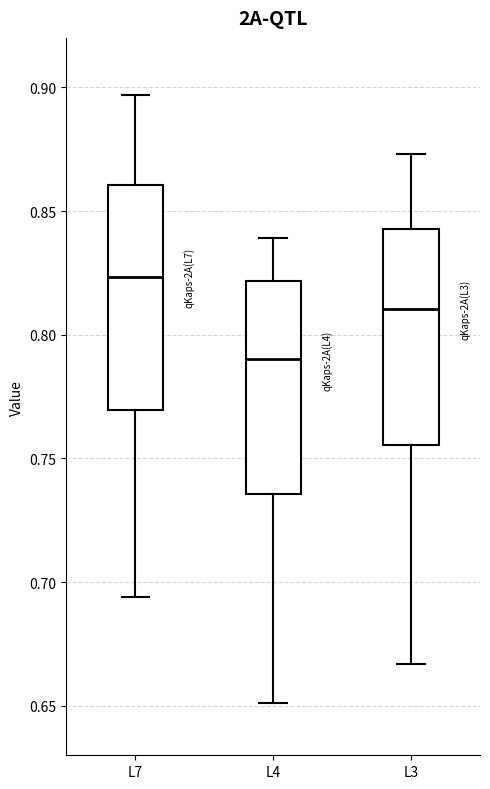

Reading left to right, read every box against the y-axis: the position of its median line, the range the box covers, and the ends of its whiskers. The values are not printed on the chart, so give them approximately, as read against the axis.

L7: median 0.825, box 0.770 to 0.860, whiskers 0.695 to 0.895
L4: median 0.790, box 0.735 to 0.820, whiskers 0.650 to 0.840
L3: median 0.810, box 0.755 to 0.845, whiskers 0.665 to 0.875